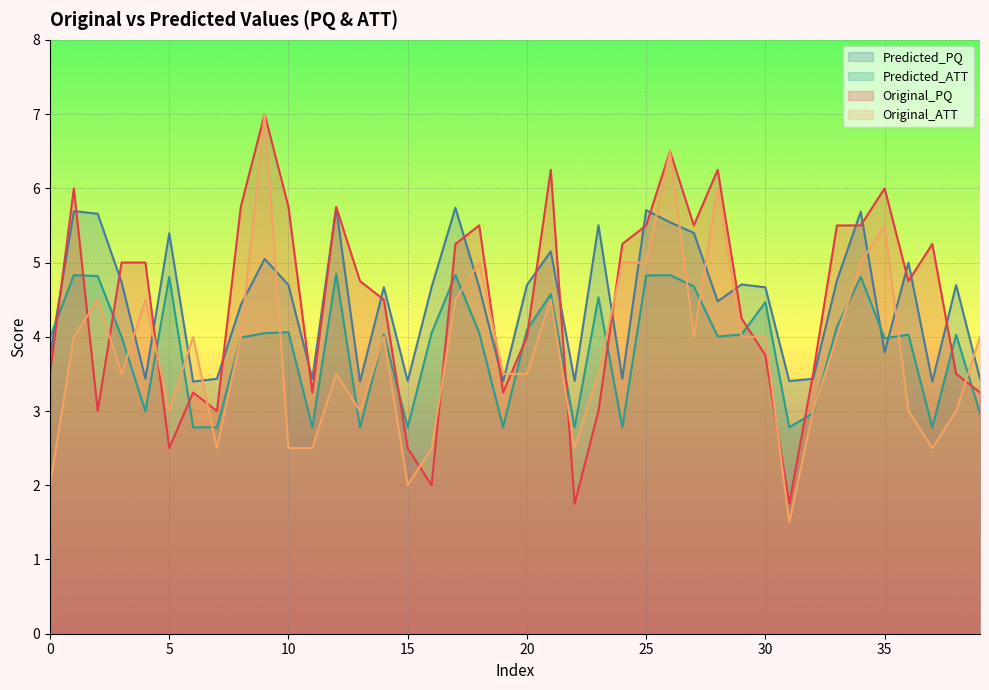

True or false: Predicted_ATT has more than 1 points higher than both neighbors.

True